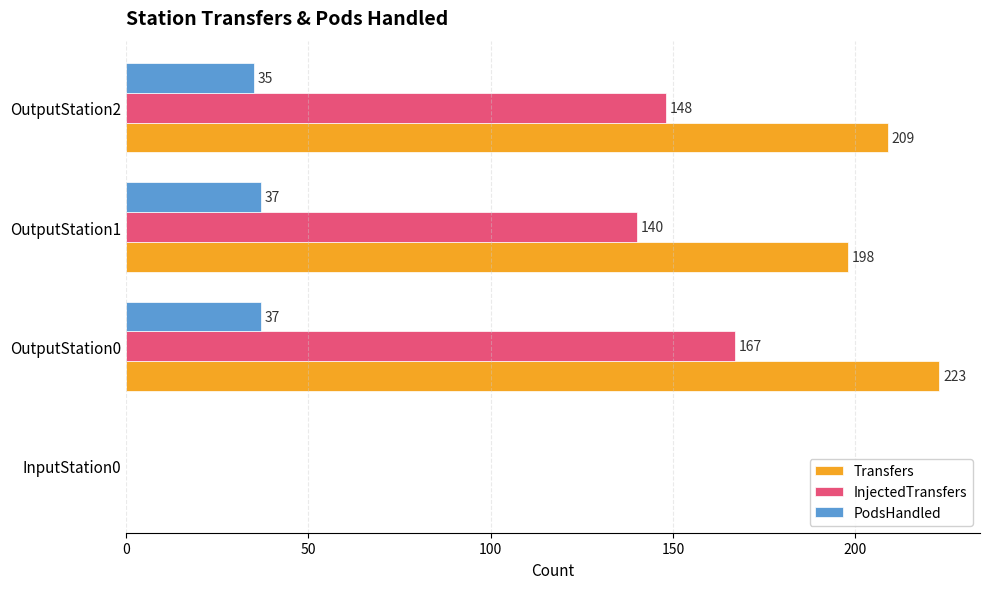

Which label corresponds to the largest value in the chart?

OutputStation0